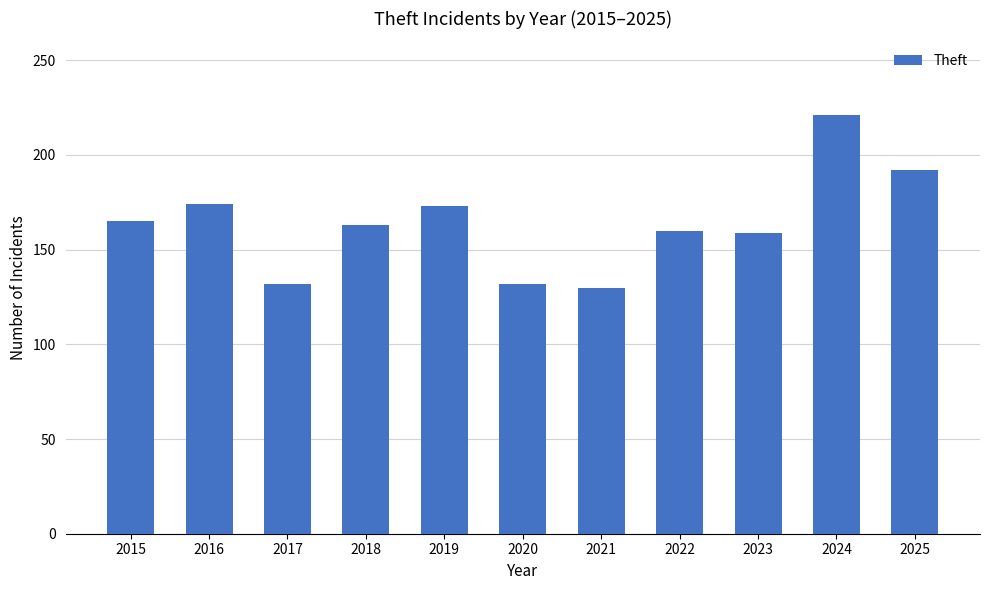

How many bars are there in total?

11